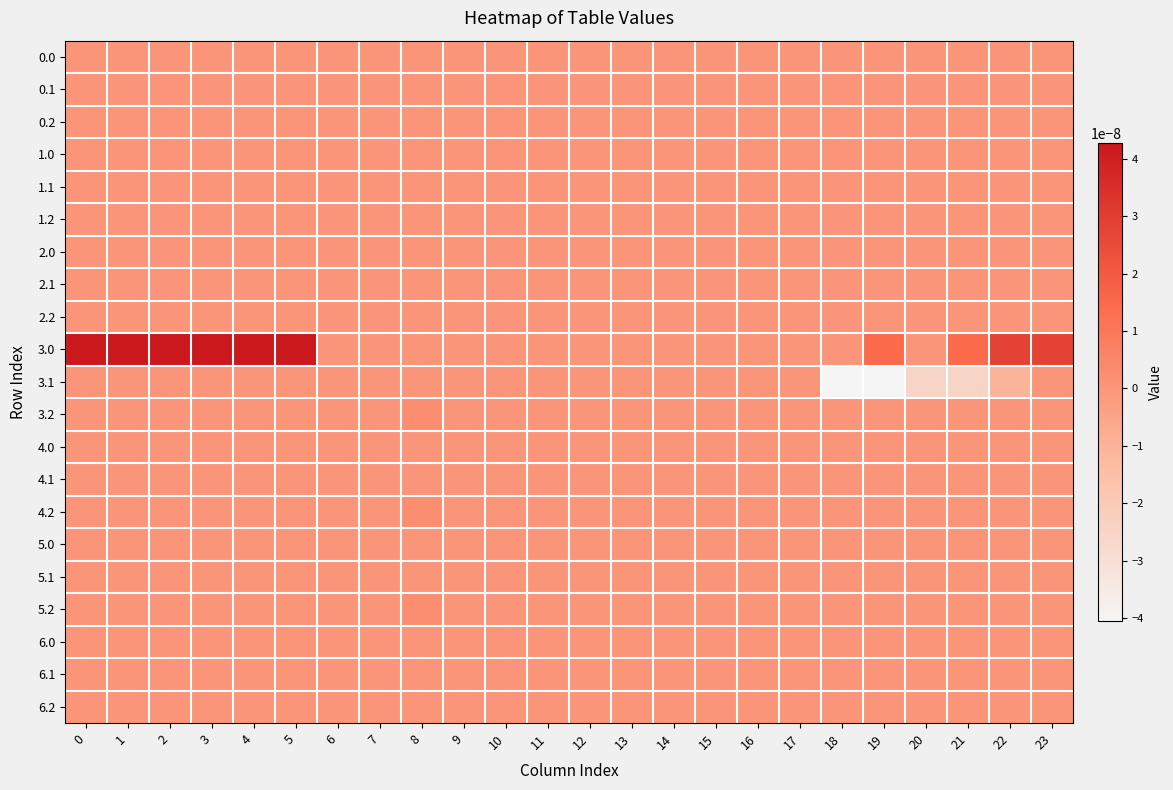

At 11, list the series in order from largest to smallest.

0.0, 0.1, 0.2, 1.0, 1.1, 1.2, 2.0, 2.1, 2.2, 3.0, 3.1, 3.2, 4.0, 4.1, 4.2, 5.0, 5.1, 5.2, 6.0, 6.1, 6.2